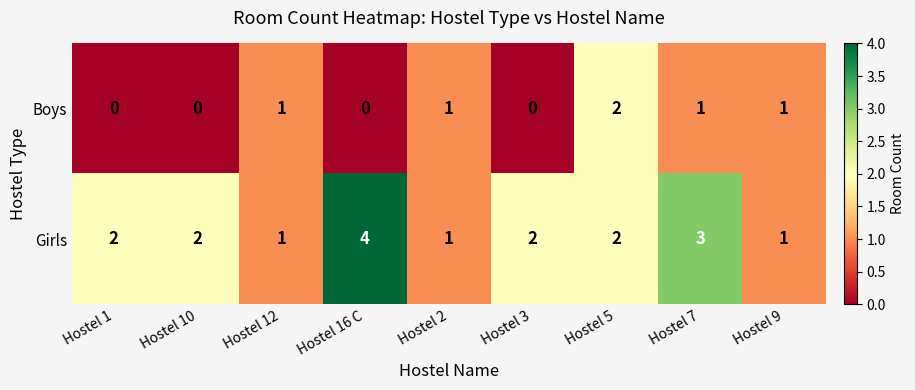

What is the sum of the Girls values at Hostel 7 and Hostel 3?

5